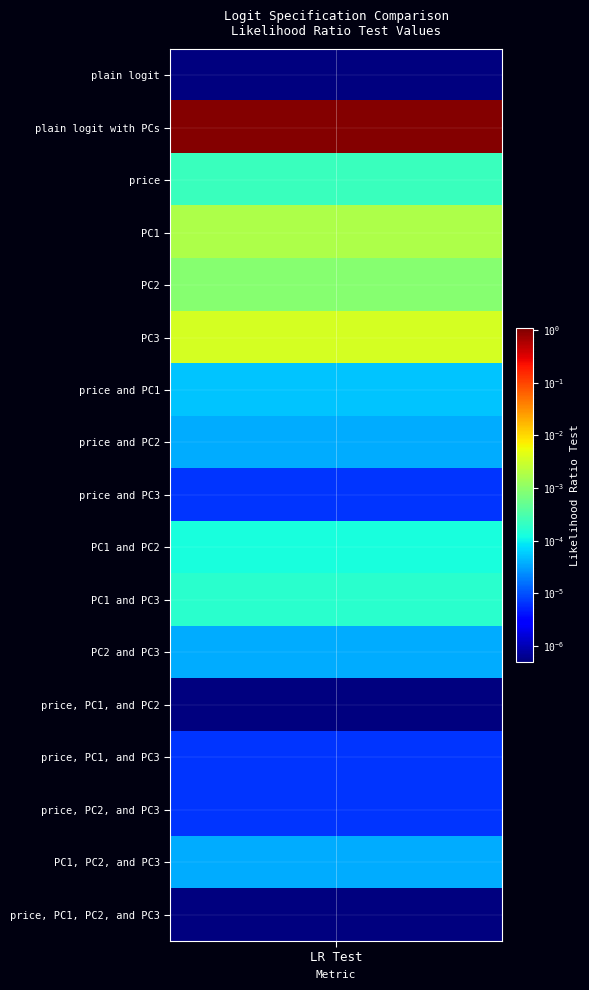

Which series has the widest spread of values?

plain logit